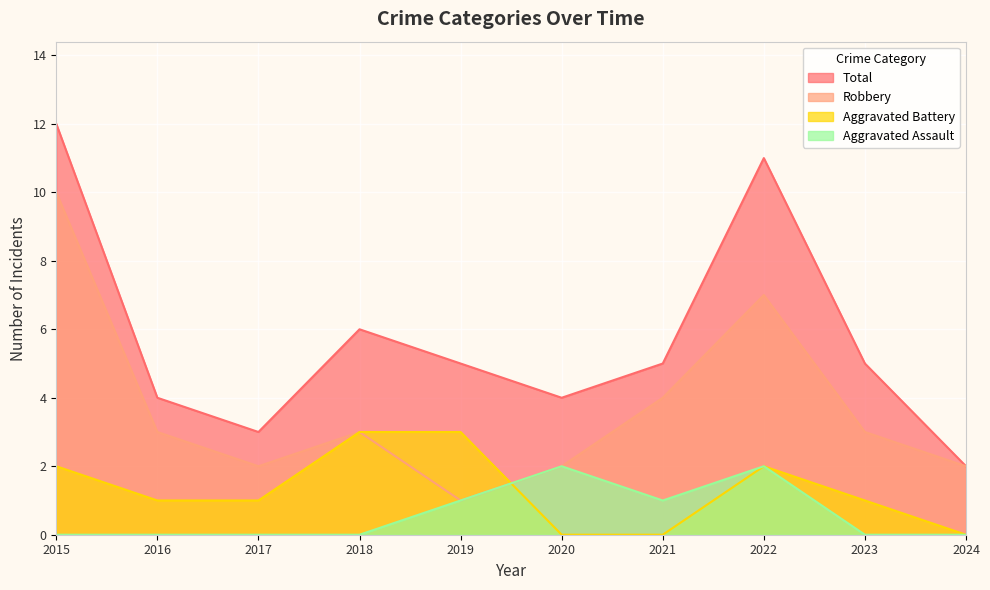

How many lines are shown in the chart?

4